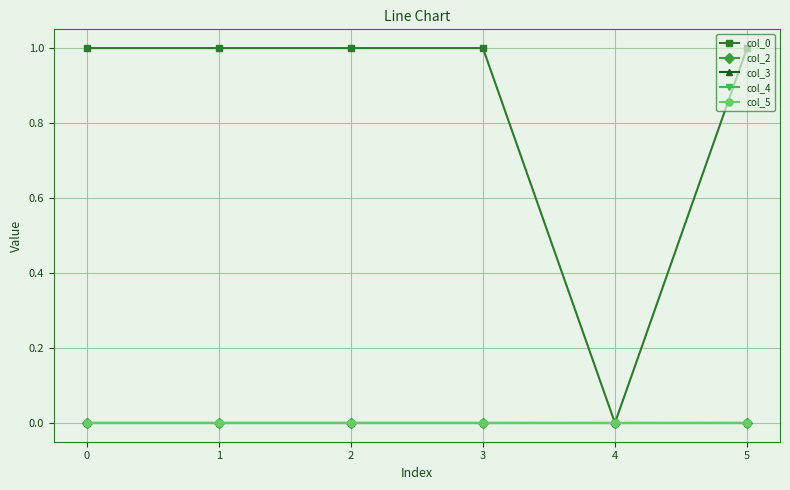

Does the chart have visible grid lines?

Yes